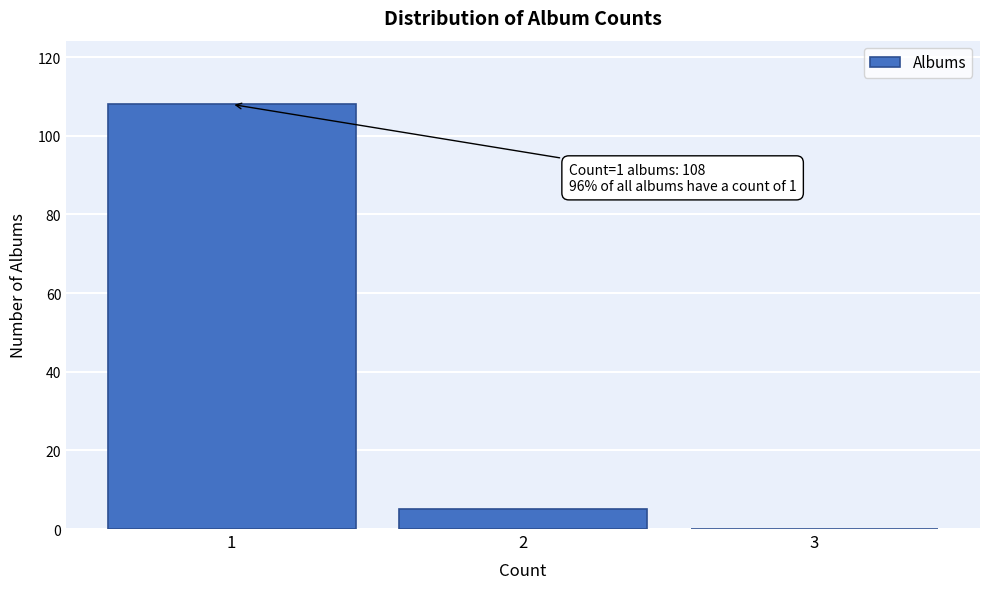

Reading left to right, what are all the values shown in this chart?

1=108	2=5	3=0